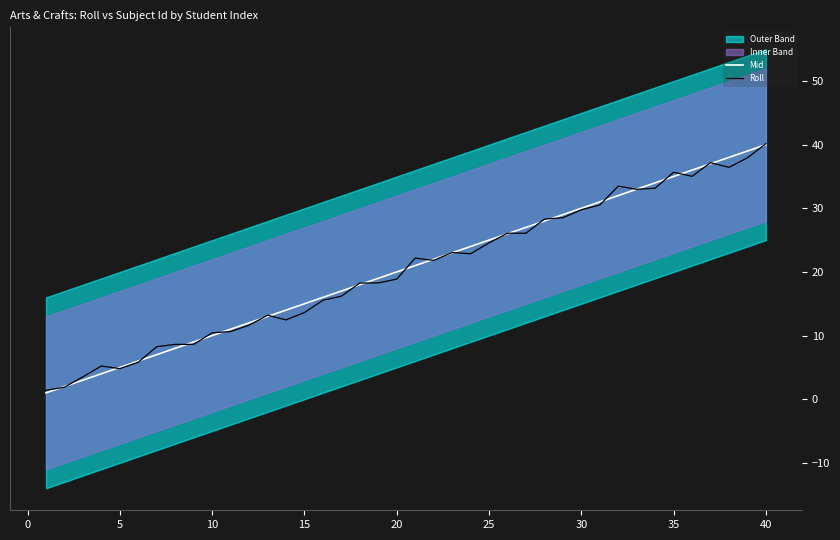

The value of Mid at 25 is 17.2. True or false?

False